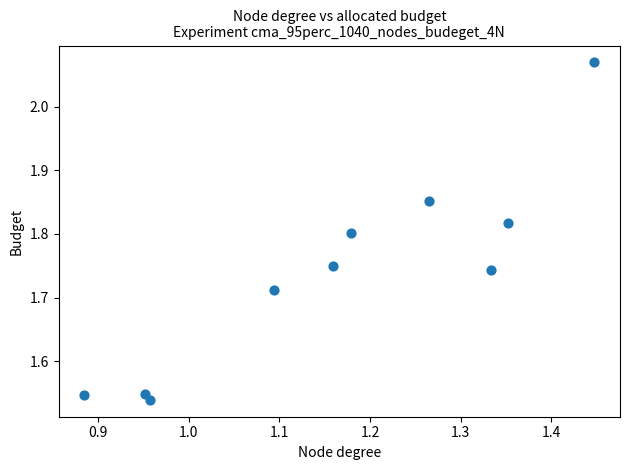

What is the average X value?

1.2